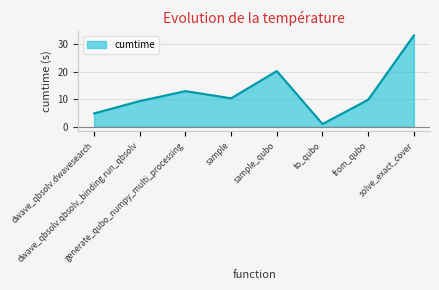

How many distinct data groups are displayed?

1